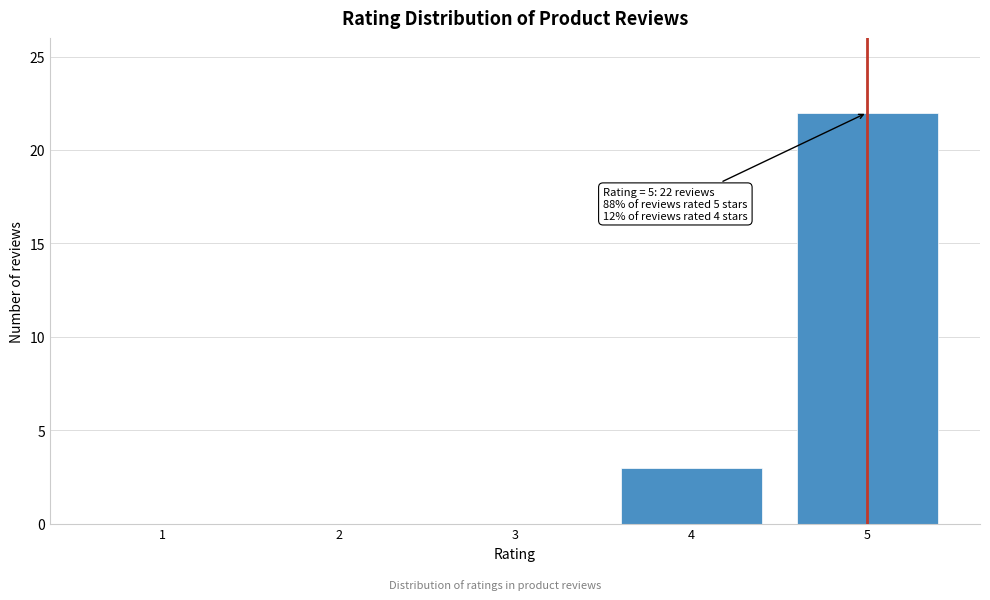

Reading left to right, what are all the values shown in this chart?

1=0	2=0	3=0	4=3	5=22